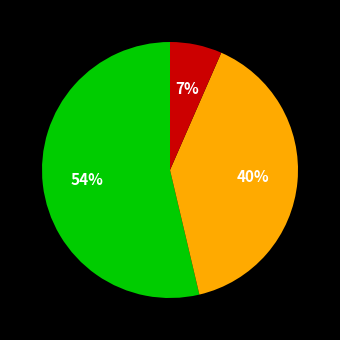

To the nearest percent, what is the average slice percentage?

33%